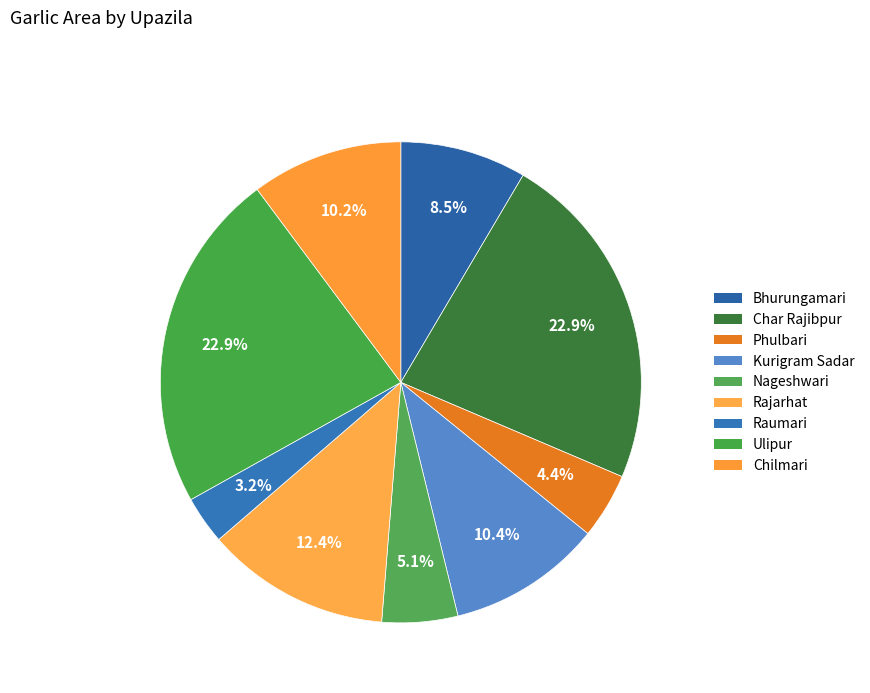

Is it true that Phulbari is 4% of the pie?

True